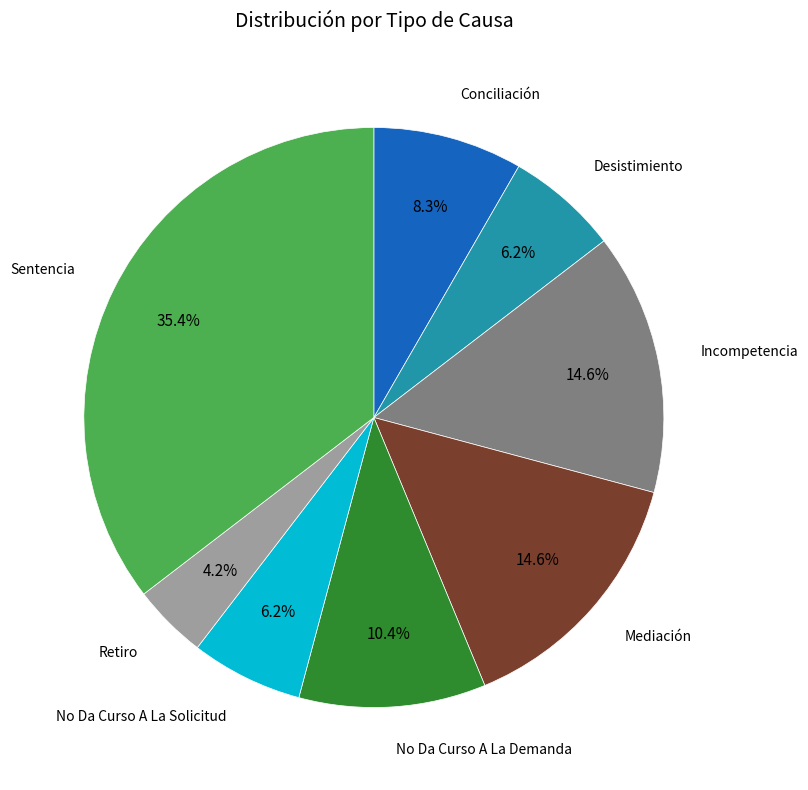

Is there a majority slice in this chart?

No